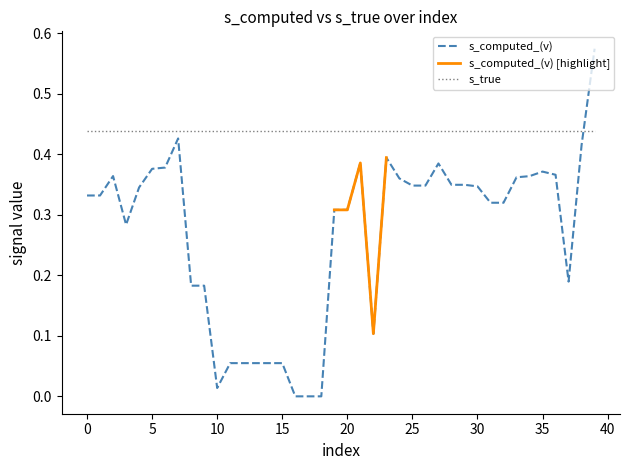

True or false: the data has more than 2 interior local peaks.

True